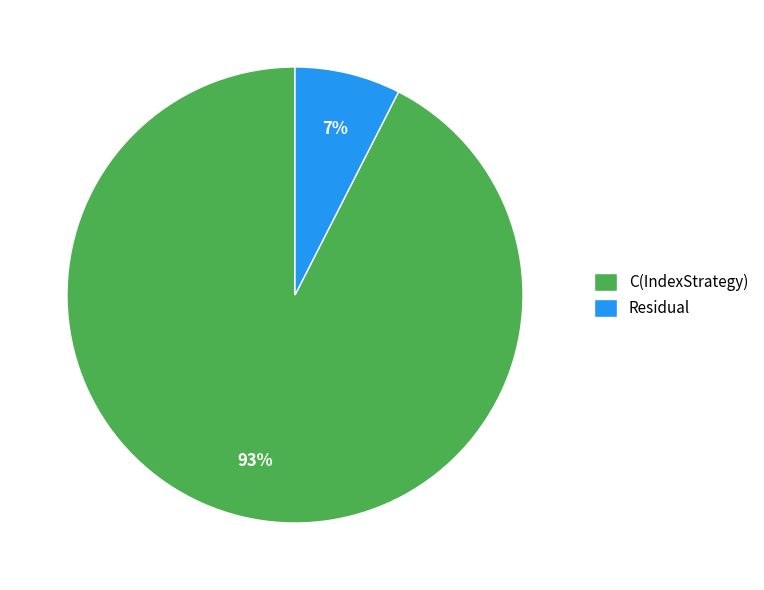

Do Residual and C(IndexStrategy) together represent more than half of the pie?

Yes